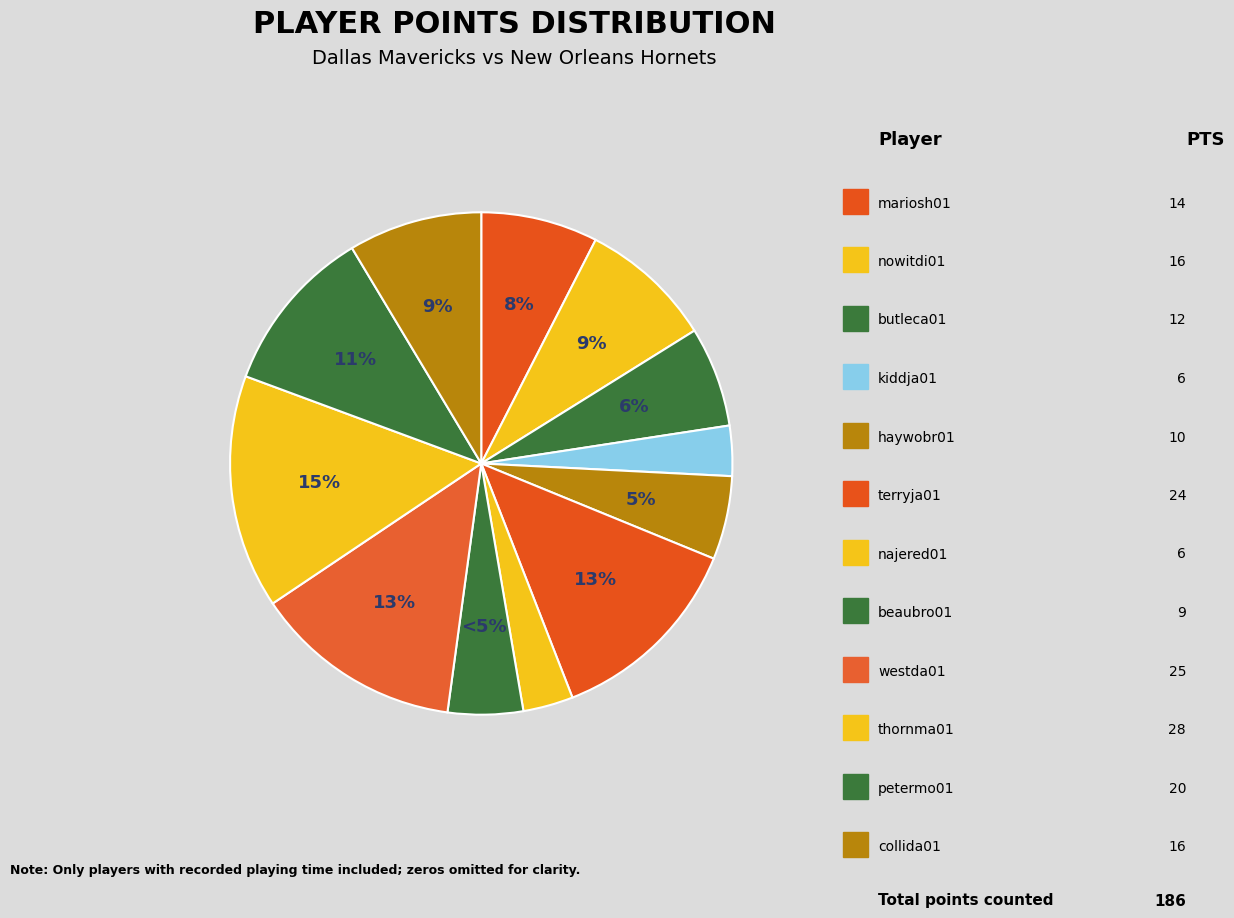

Which slice is the largest?

thornma01